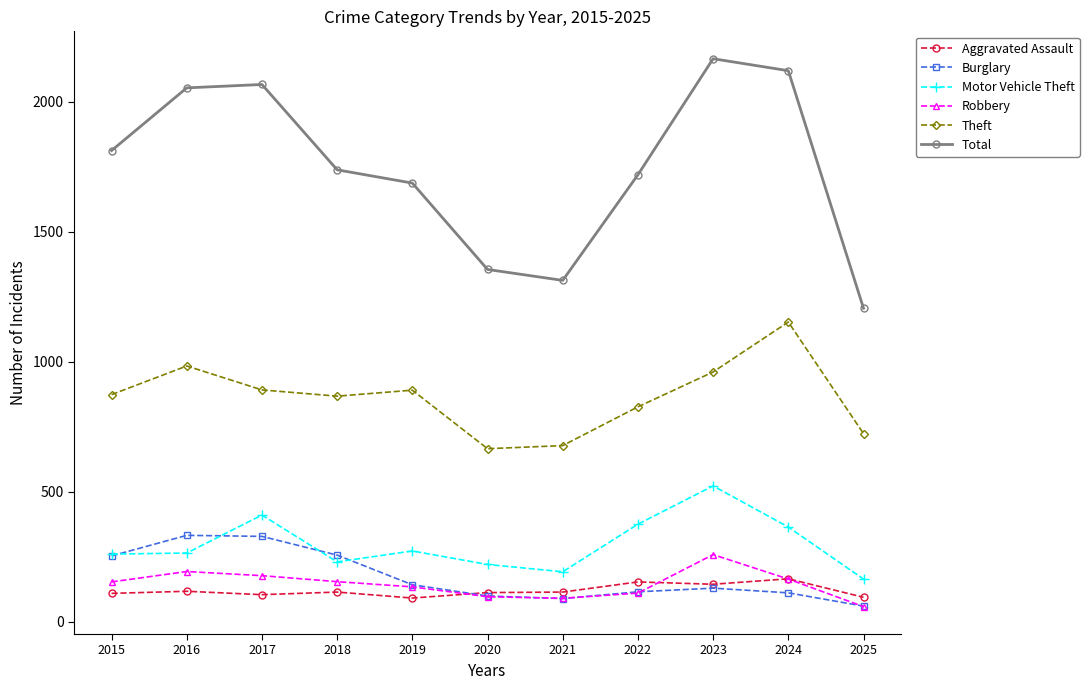

True or false: Robbery and Total cross at least once.

False